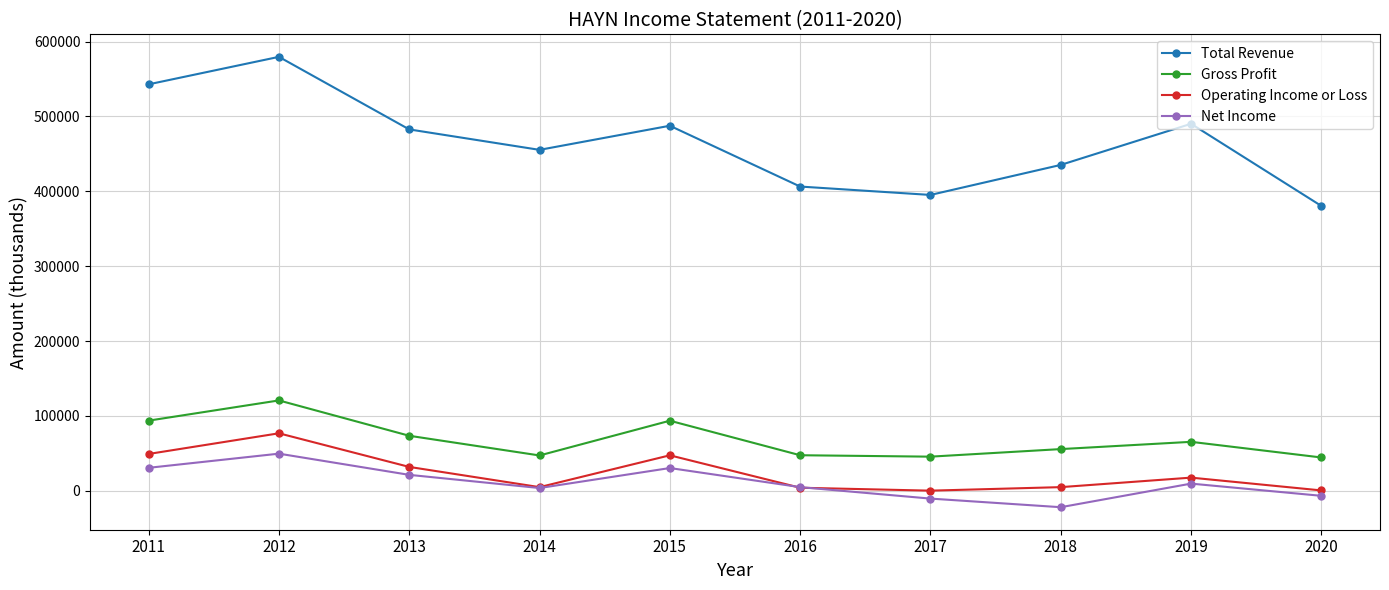

At which category is the sum across all series the highest?

2012